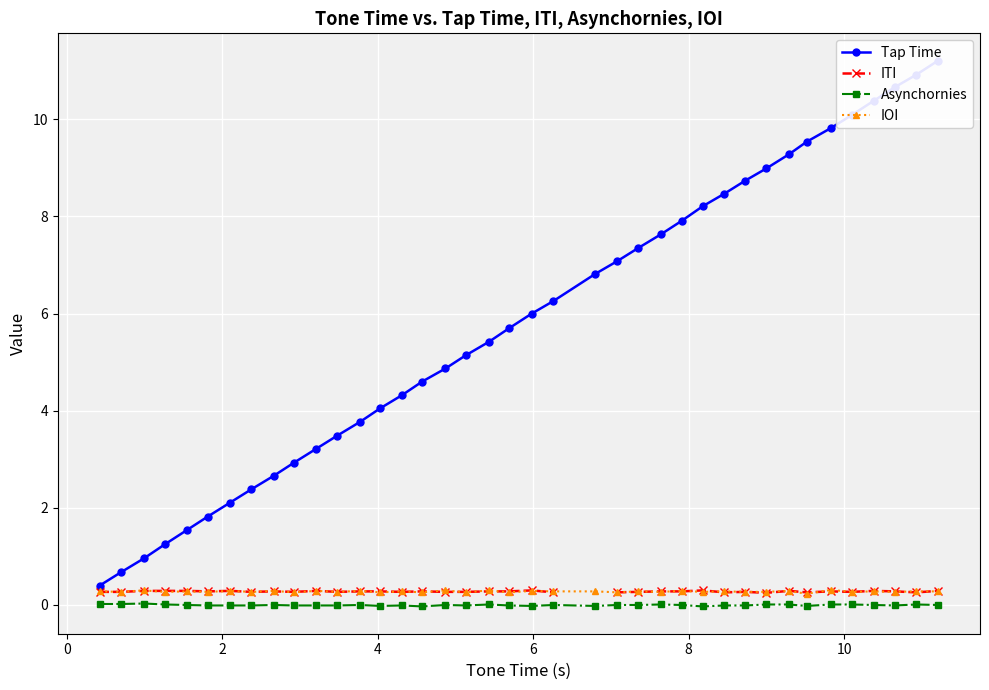

True or false: Asynchornies and IOI intersect in this chart.

False